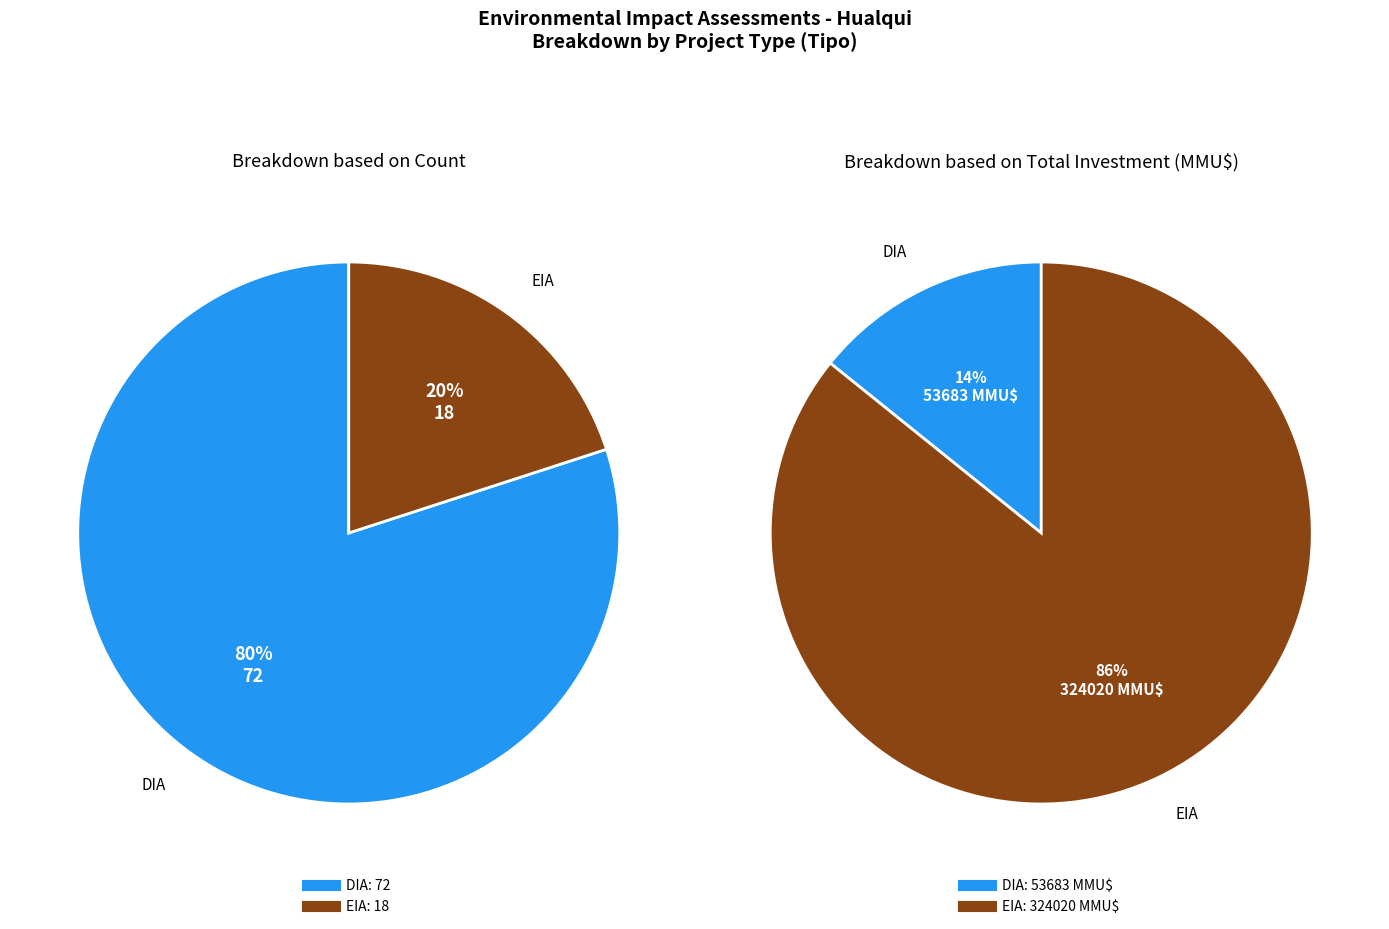

Which category has the biggest portion of the pie?

DIA